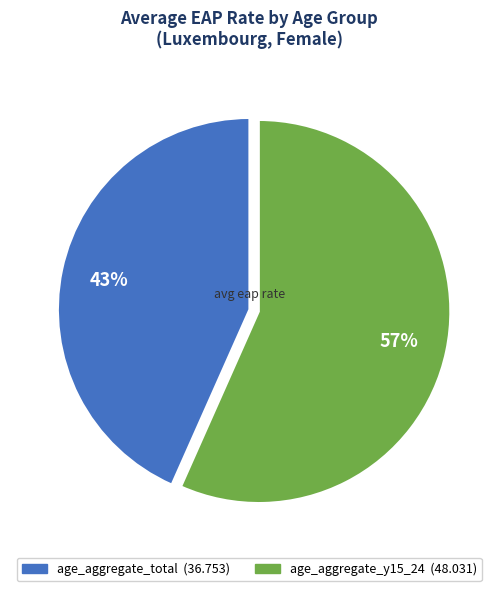

To the nearest percent, what is the average slice percentage?

50%